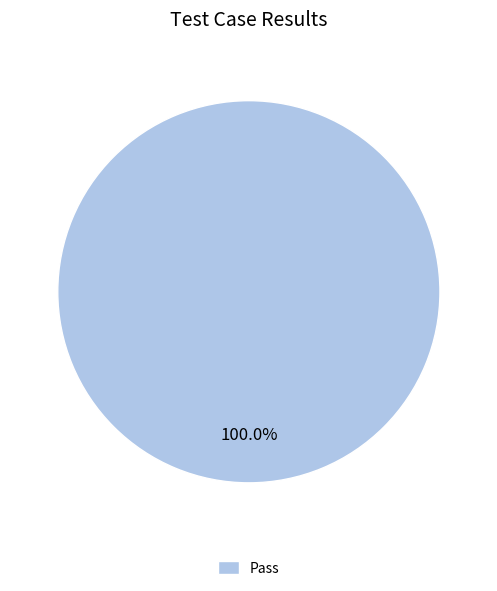

True or false: Pass accounts for 100% of the total.

True